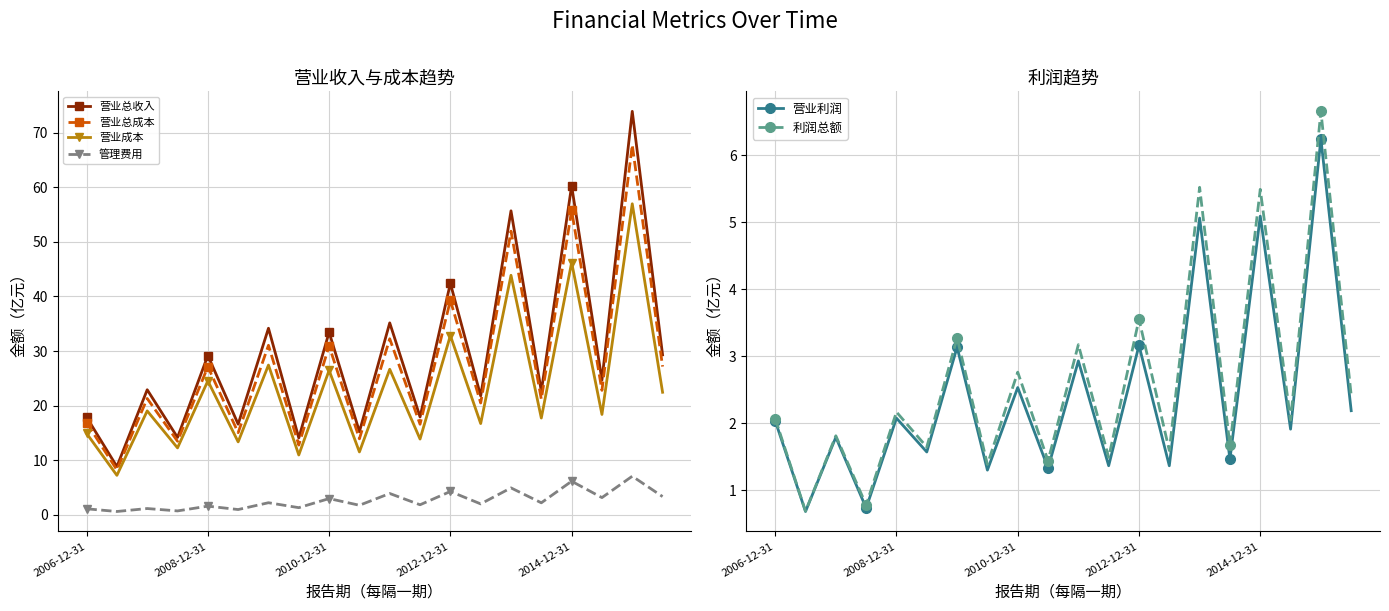

Where is 利润总额 nearest to the value 3?

10